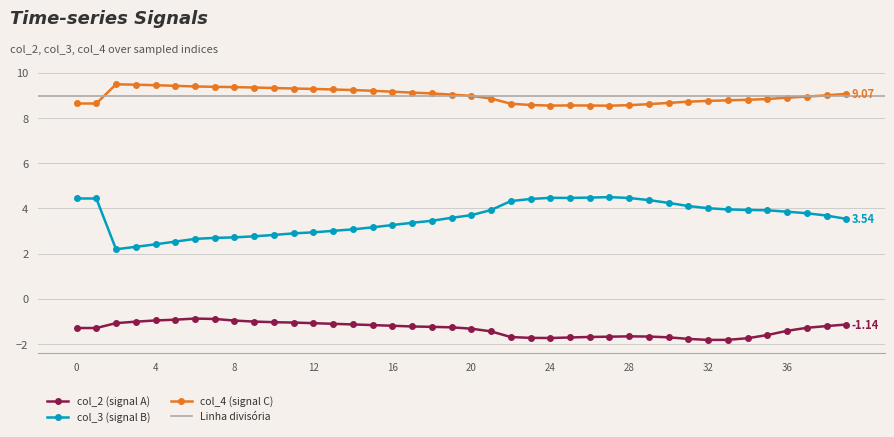

What is the difference between the second highest and second lowest values in the col_3 series?

2.2